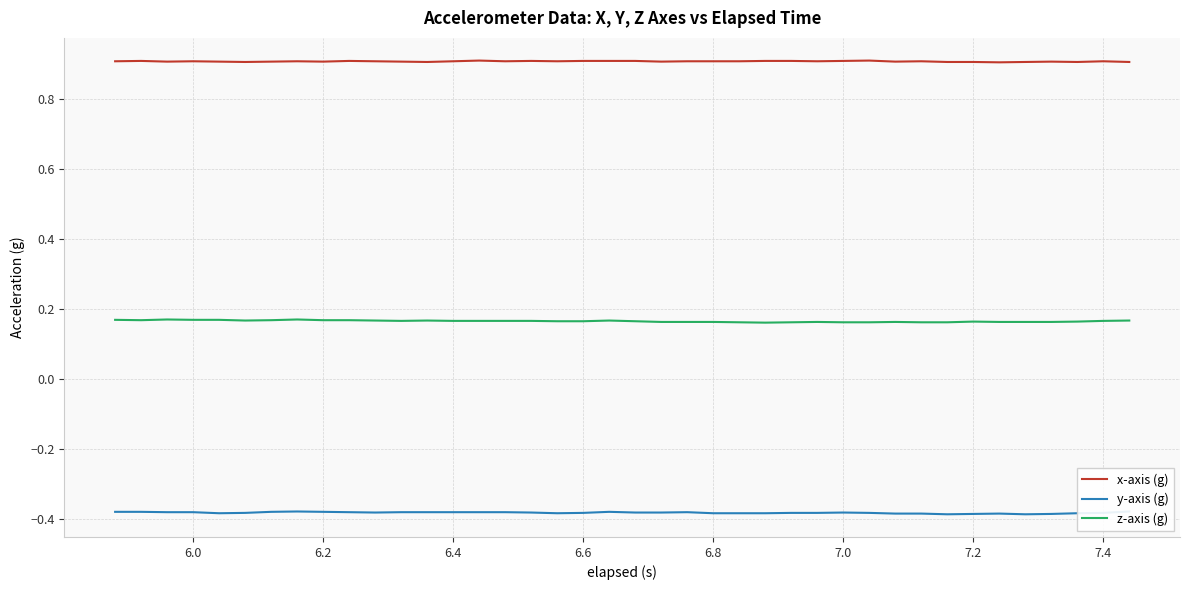

Is it true that x-axis (g) equals 0.9 at 7.0?

True